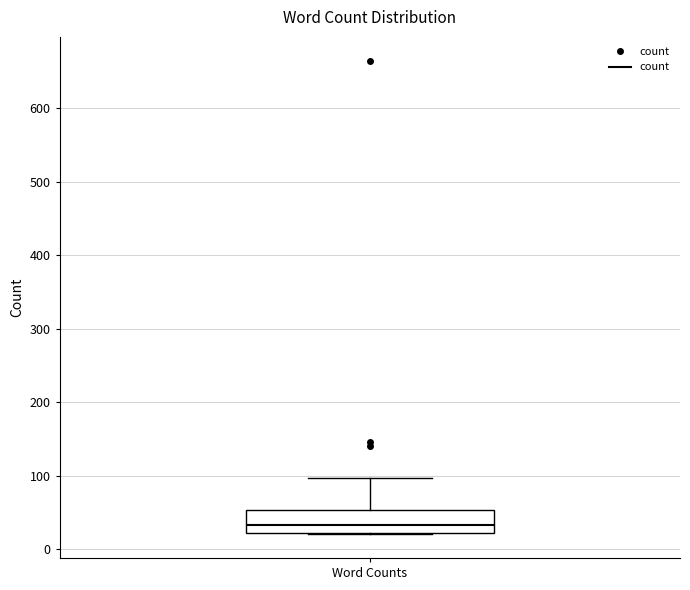

Read this box plot against the y-axis: the position of the median line, the range covered by the box, and the ends of both whiskers. The values are not printed on the chart, so give them approximately, as read against the axis.

median 30, box 20 to 50, whiskers 20 to 100